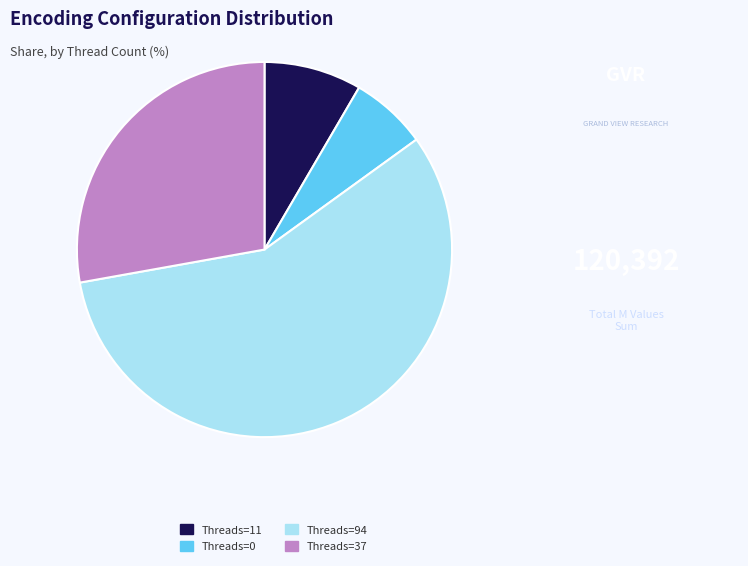

Rank the categories by value from lowest to highest.

Threads=0, Threads=11, Threads=37, Threads=94